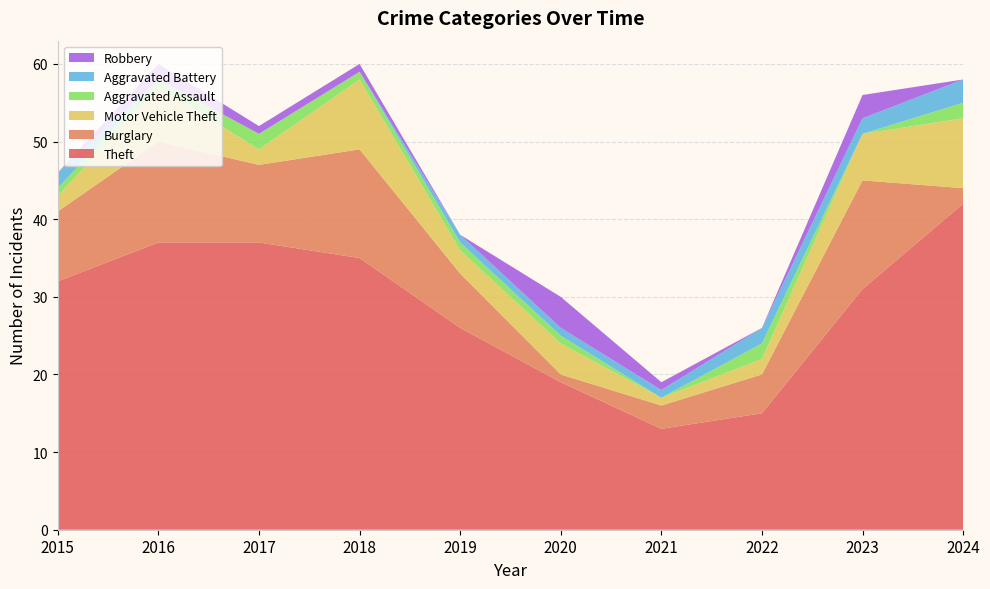

Reading left to right, list all the values displayed in this chart.

Theft: 2015=32	2016=37	2017=37	2018=35	2019=26	2020=19	2021=13	2022=15	2023=31	2024=42
Burglary: 2015=9	2016=13	2017=10	2018=14	2019=7	2020=1	2021=3	2022=5	2023=14	2024=2
Motor Vehicle Theft: 2015=2	2016=7	2017=2	2018=9	2019=3	2020=4	2021=1	2022=2	2023=6	2024=9
Aggravated Assault: 2015=1	2016=1	2017=2	2018=1	2019=1	2020=1	2021=0	2022=2	2023=0	2024=2
Aggravated Battery: 2015=2	2016=0	2017=0	2018=0	2019=1	2020=1	2021=1	2022=2	2023=2	2024=3
Robbery: 2015=0	2016=2	2017=1	2018=1	2019=0	2020=4	2021=1	2022=0	2023=3	2024=0